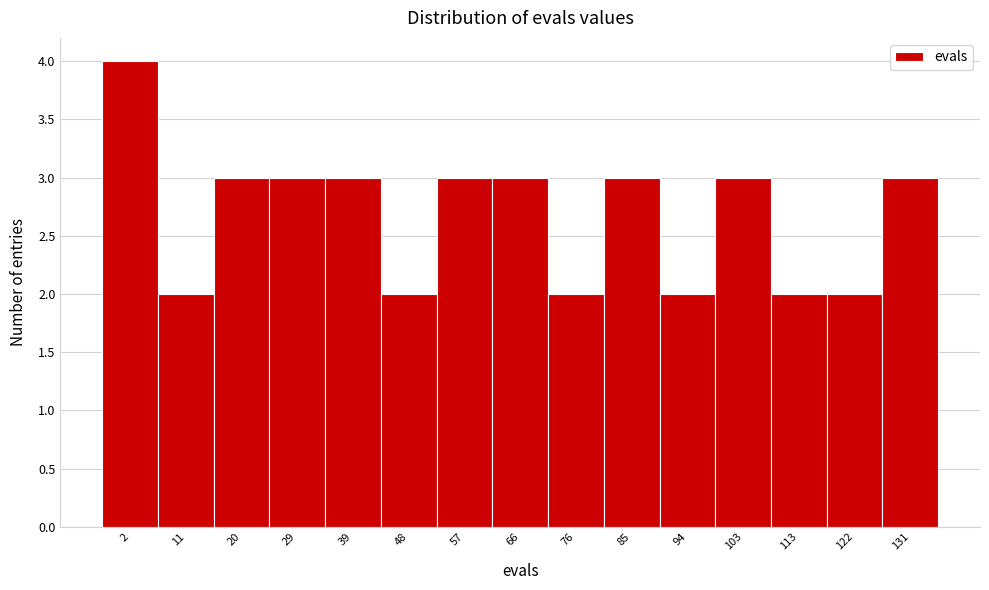

Reading left to right, extract all data points from this chart.

4	2	3	3	3	2	3	3	2	3	2	3	2	2	3